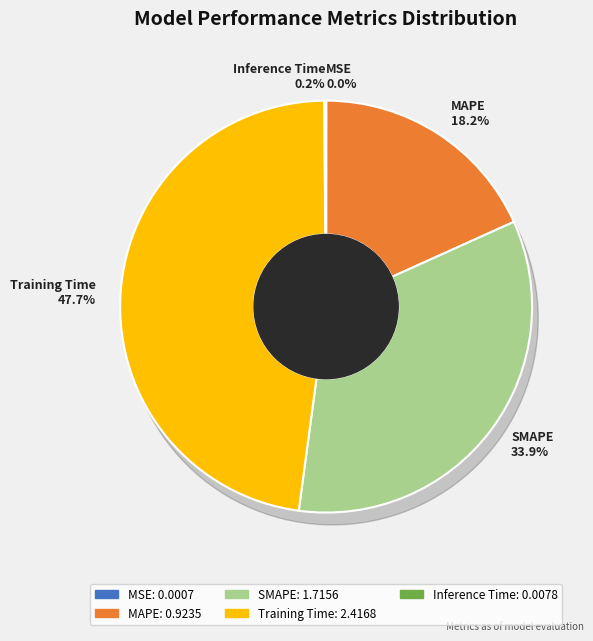

To the nearest percent, what percentage of the pie is SMAPE?

34%